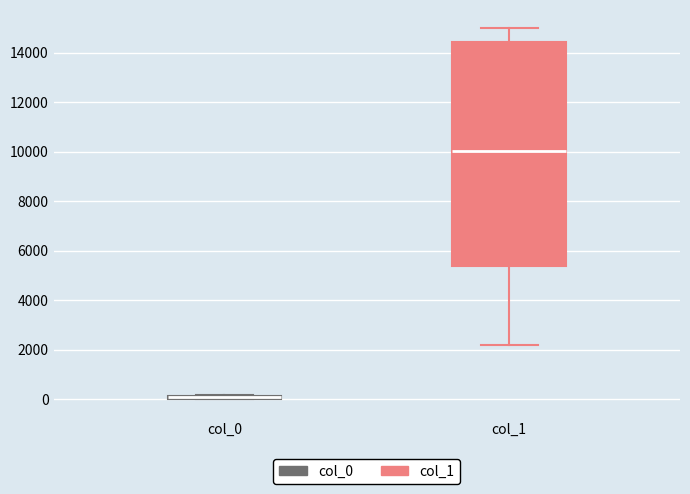

Reading left to right, read every box against the y-axis: the position of its median line, the range the box covers, and the ends of its whiskers. The values are not printed on the chart, so give them approximately, as read against the axis.

col_0: box collapsed to a line at 0, whiskers 0 to 200
col_1: median 10000, box 5400 to 14400, whiskers 2200 to 15000